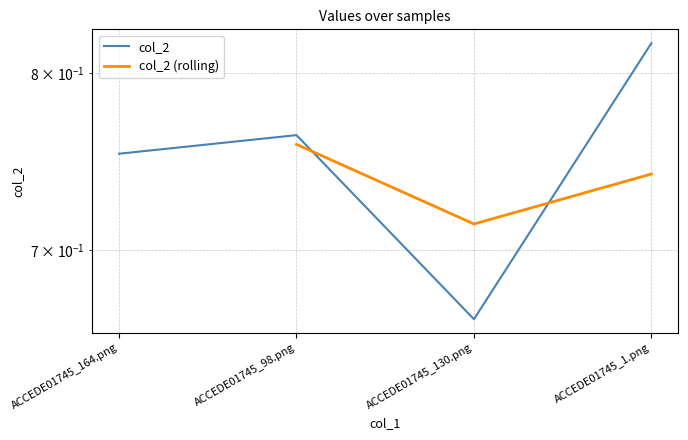

Reading left to right, what are all the values shown in this chart?

0.8	0.8	0.7	0.8